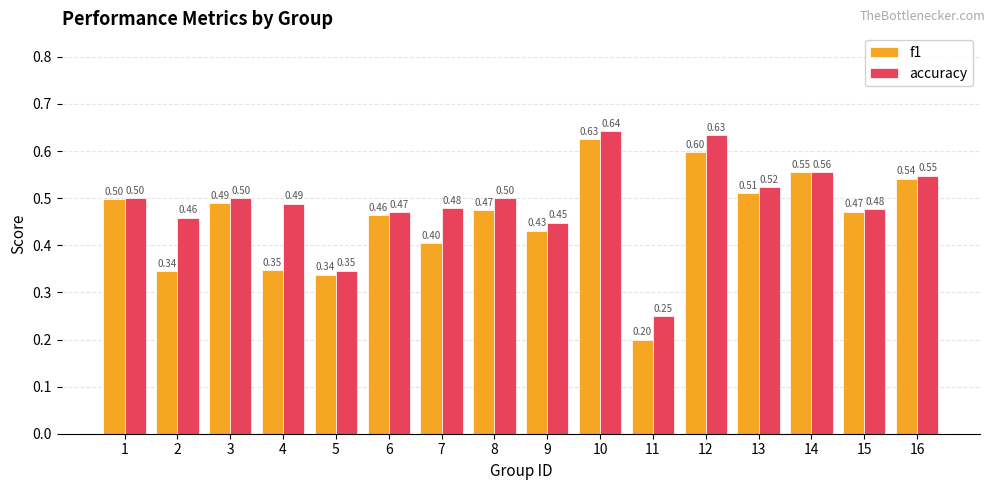

Is the value of accuracy at 1 greater than the value of f1 at 12?

No